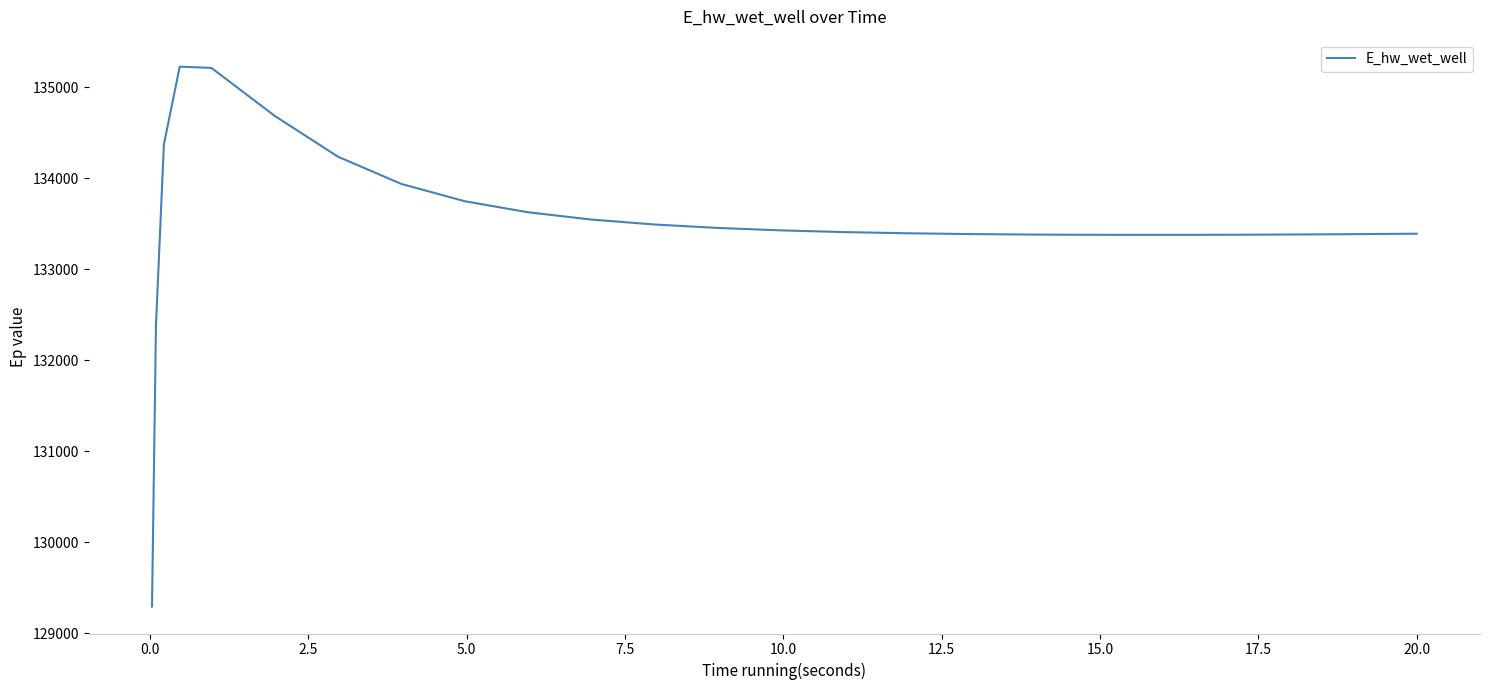

What is the maximum value shown in the chart?

135223.7